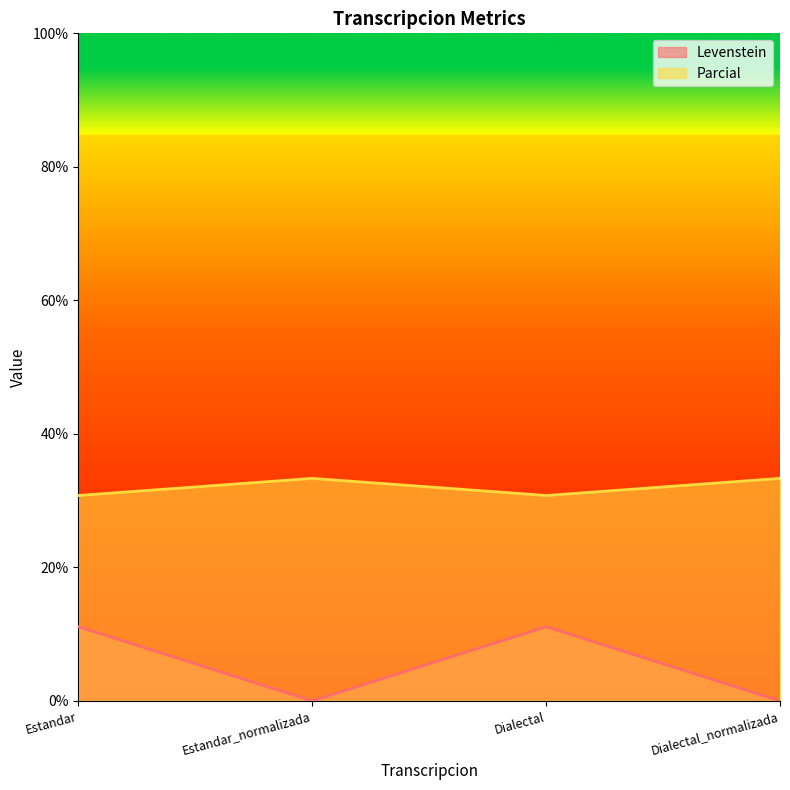

Reading left to right, extract all data points from this chart.

Levenstein: Estandar=11.1	Estandar_normalizada=0.0	Dialectal=11.1	Dialectal_normalizada=0.0
Parcial: Estandar=30.8	Estandar_normalizada=33.3	Dialectal=30.8	Dialectal_normalizada=33.3